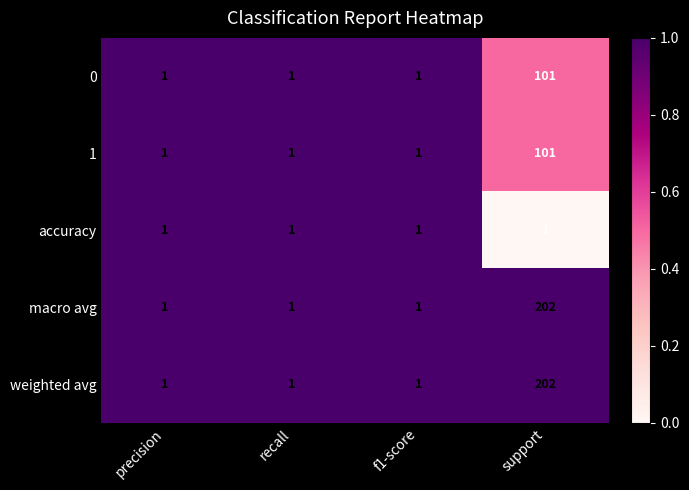

What is the highest value of the weighted avg series?

202